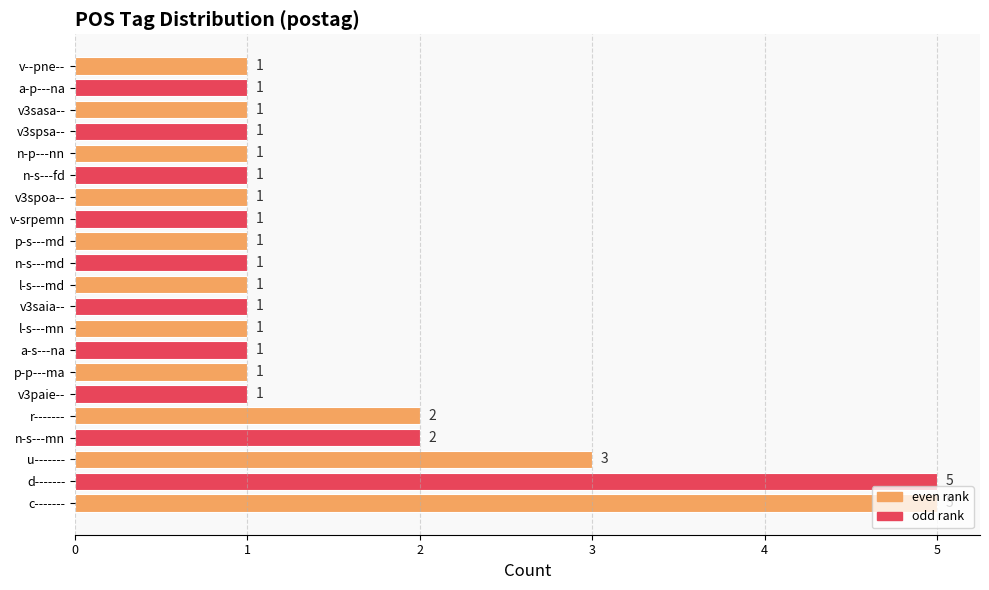

What is the sum of all values?

33